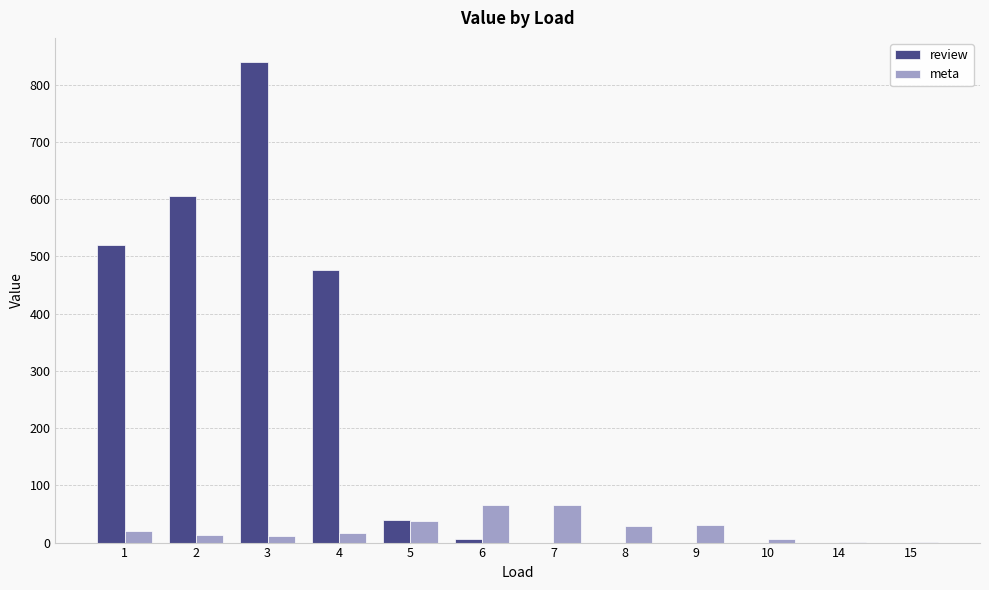

Is the value of meta at 1 greater than the value of review at 3?

No